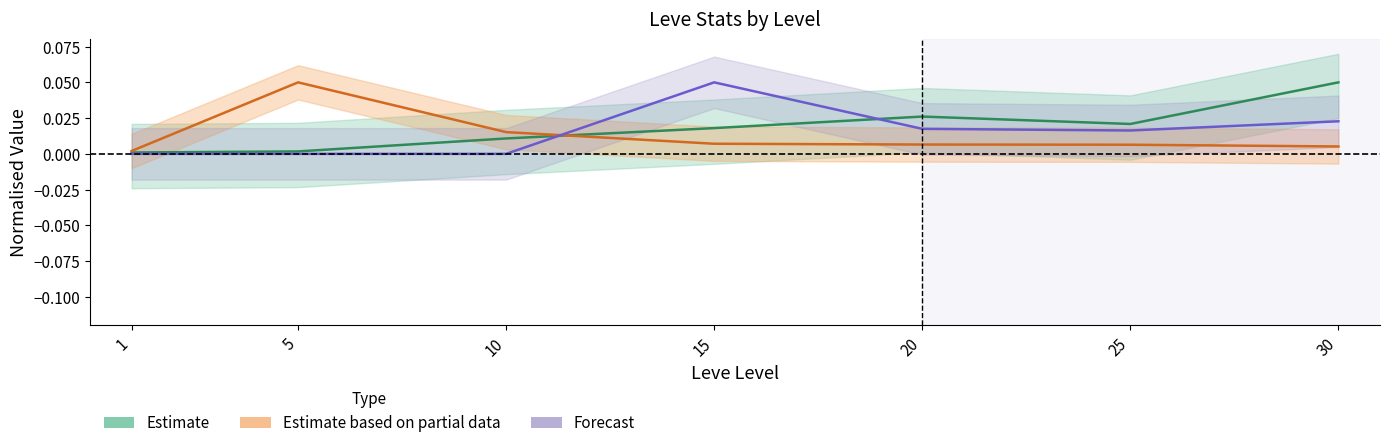

After their last crossing, which series has the higher values: Estimate based on partial data or Forecast?

Forecast